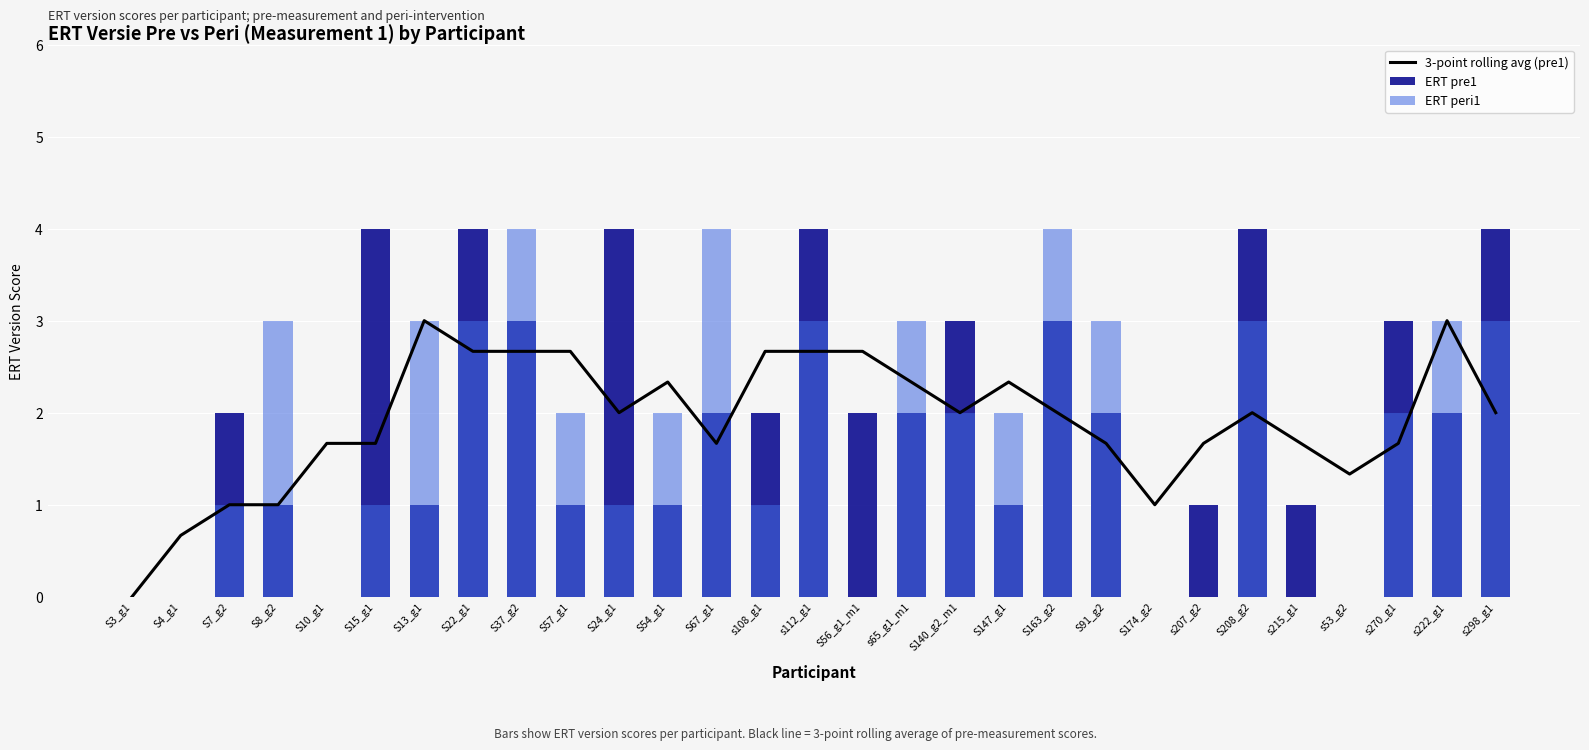

Reading right to left, extract all data points from this chart.

3-point rolling avg (pre1): s298_g1=2.0	s222_g1=3.0	s270_g1=1.7	s53_g2=1.3	s215_g1=1.7	S208_g2=2.0	s207_g2=1.7	S174_g2=1.0	S91_g2=1.7	S163_g2=2.0	S147_g1=2.3	S140_g2_m1=2.0	s65_g1_m1=2.3	S56_g1_m1=2.7	s112_g1=2.7	s108_g1=2.7	S67_g1=1.7	S54_g1=2.3	S24_g1=2.0	S57_g1=2.7	S37_g2=2.7	S22_g1=2.7	S13_g1=3.0	S15_g1=1.7	S10_g1=1.7	S8_g2=1.0	S7_g2=1.0	S4_g1=0.7	S3_g1=0.0
ERT pre1: s298_g1=4.0	s222_g1=2.0	s270_g1=3.0	s53_g2=0.0	s215_g1=1.0	S208_g2=4.0	s207_g2=1.0	S174_g2=0.0	S91_g2=2.0	S163_g2=3.0	S147_g1=1.0	S140_g2_m1=3.0	s65_g1_m1=2.0	S56_g1_m1=2.0	s112_g1=4.0	s108_g1=2.0	S67_g1=2.0	S54_g1=1.0	S24_g1=4.0	S57_g1=1.0	S37_g2=3.0	S22_g1=4.0	S13_g1=1.0	S15_g1=4.0	S10_g1=0.0	S8_g2=1.0	S7_g2=2.0	S4_g1=0.0	S3_g1=0.0
ERT peri1: s298_g1=3.0	s222_g1=3.0	s270_g1=2.0	s53_g2=0.0	s215_g1=0.0	S208_g2=3.0	s207_g2=0.0	S174_g2=0.0	S91_g2=3.0	S163_g2=4.0	S147_g1=2.0	S140_g2_m1=2.0	s65_g1_m1=3.0	S56_g1_m1=0.0	s112_g1=3.0	s108_g1=1.0	S67_g1=4.0	S54_g1=2.0	S24_g1=1.0	S57_g1=2.0	S37_g2=4.0	S22_g1=3.0	S13_g1=3.0	S15_g1=1.0	S10_g1=0.0	S8_g2=3.0	S7_g2=1.0	S4_g1=0.0	S3_g1=0.0